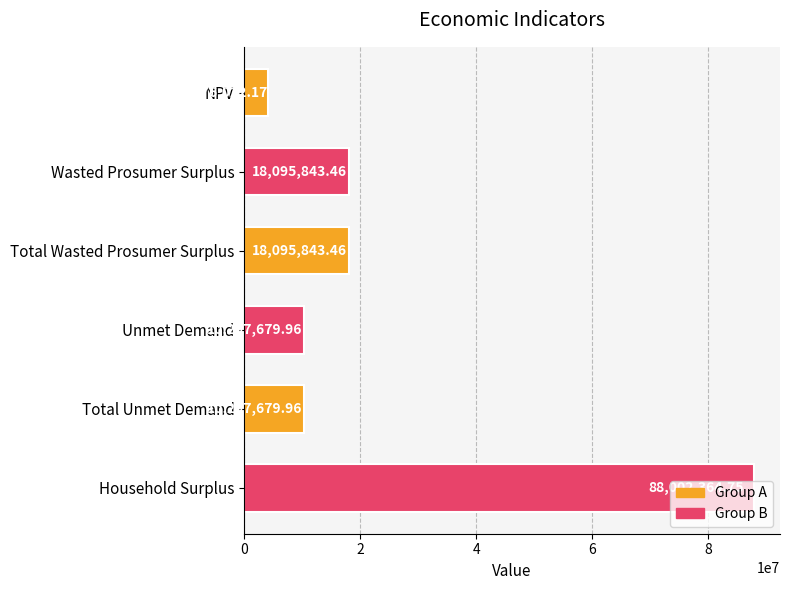

Which has a higher value, Total Wasted Prosumer Surplus or Household Surplus?

Household Surplus